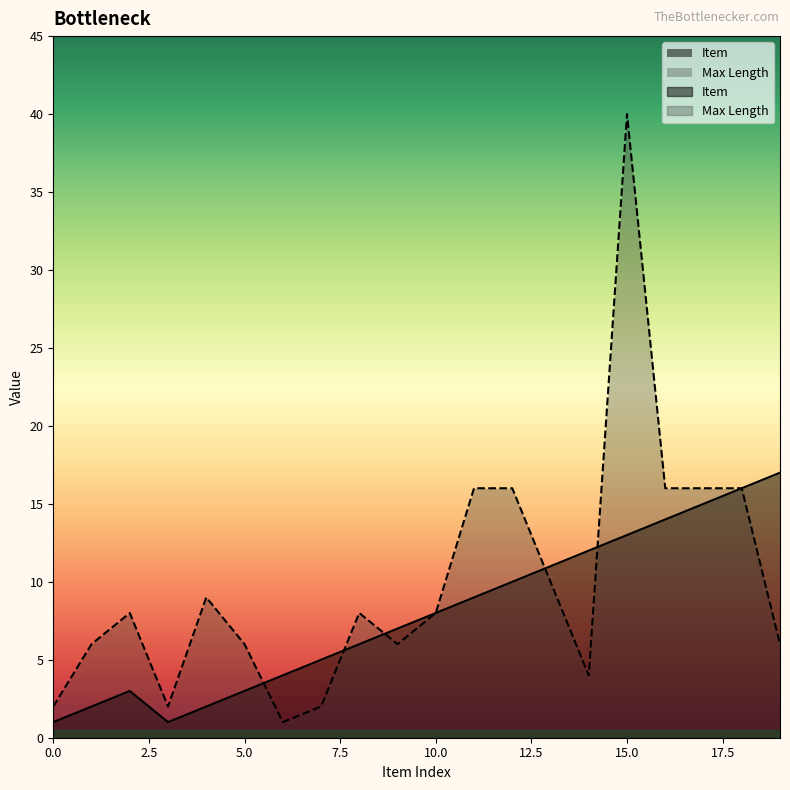

How many times do Item and Max Length cross each other?

5